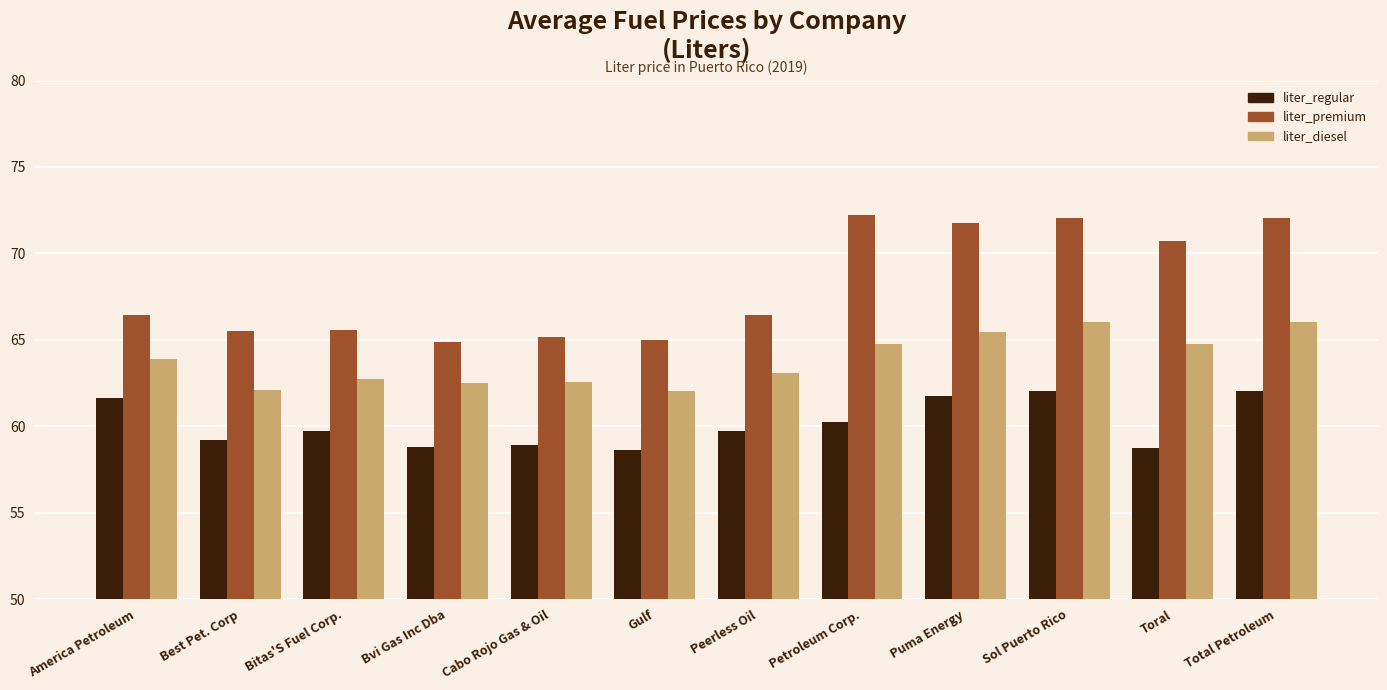

What is the difference between the liter_regular values at Sol Puerto Rico and Cabo Rojo Gas & Oil?

3.1